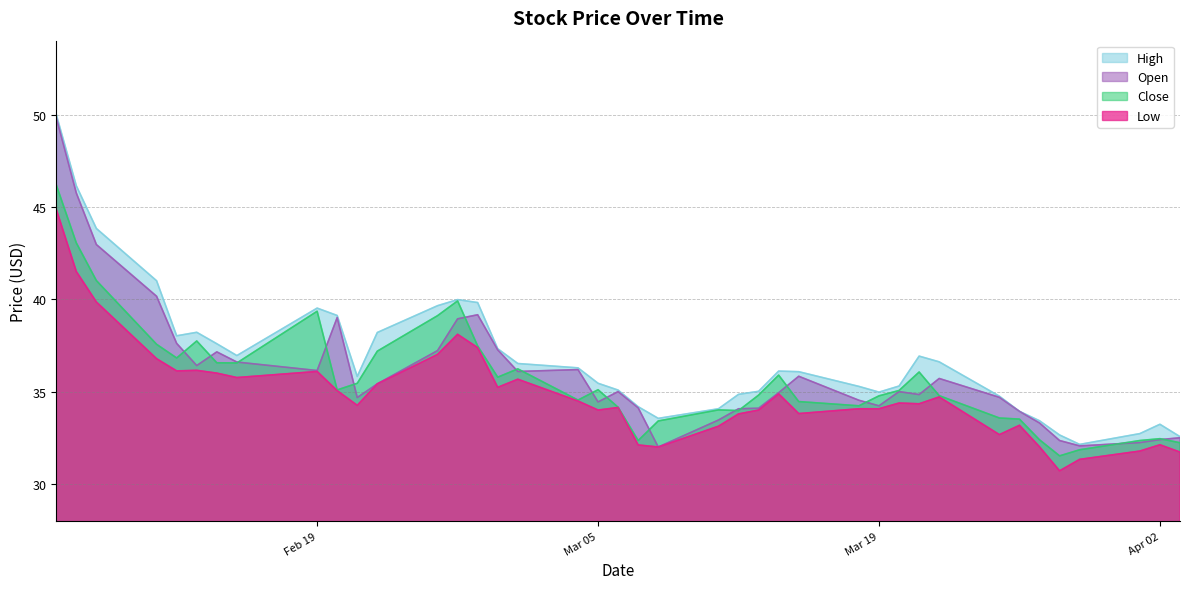

At which category is the sum across all series the highest?

2019-02-06